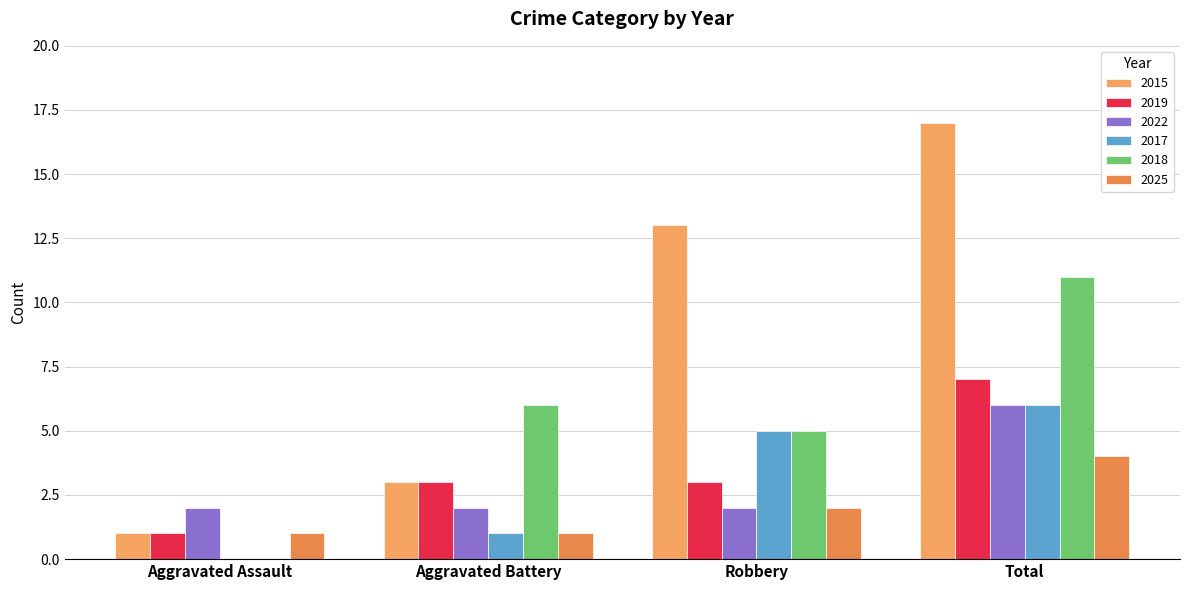

What is the sum of the 2018 values at Total and Aggravated Assault?

11